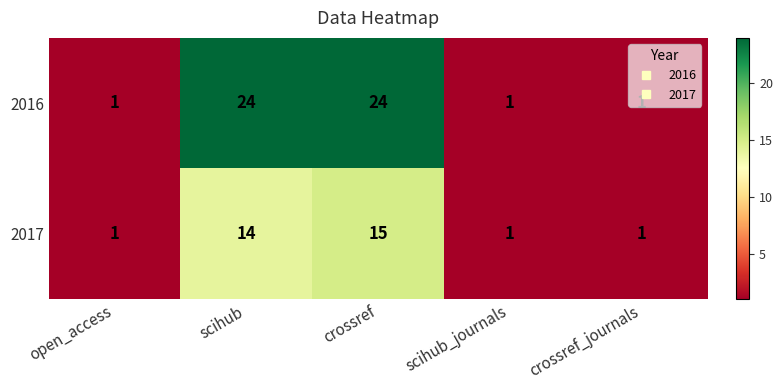

Count the number of categories in the chart.

5